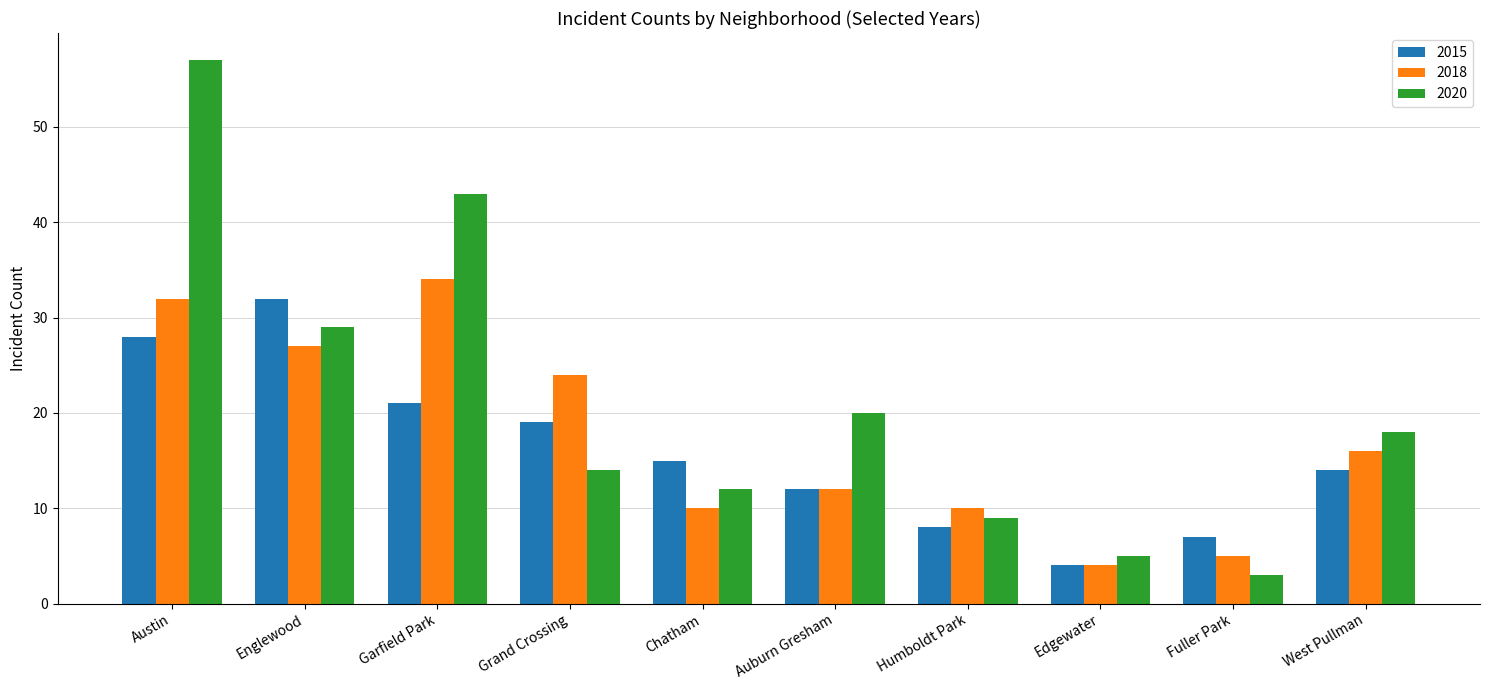

Reading right to left, extract all data points from this chart.

2015: West Pullman=14	Fuller Park=7	Edgewater=4	Humboldt Park=8	Auburn Gresham=12	Chatham=15	Grand Crossing=19	Garfield Park=21	Englewood=32	Austin=28
2018: West Pullman=16	Fuller Park=5	Edgewater=4	Humboldt Park=10	Auburn Gresham=12	Chatham=10	Grand Crossing=24	Garfield Park=34	Englewood=27	Austin=32
2020: West Pullman=18	Fuller Park=3	Edgewater=5	Humboldt Park=9	Auburn Gresham=20	Chatham=12	Grand Crossing=14	Garfield Park=43	Englewood=29	Austin=57